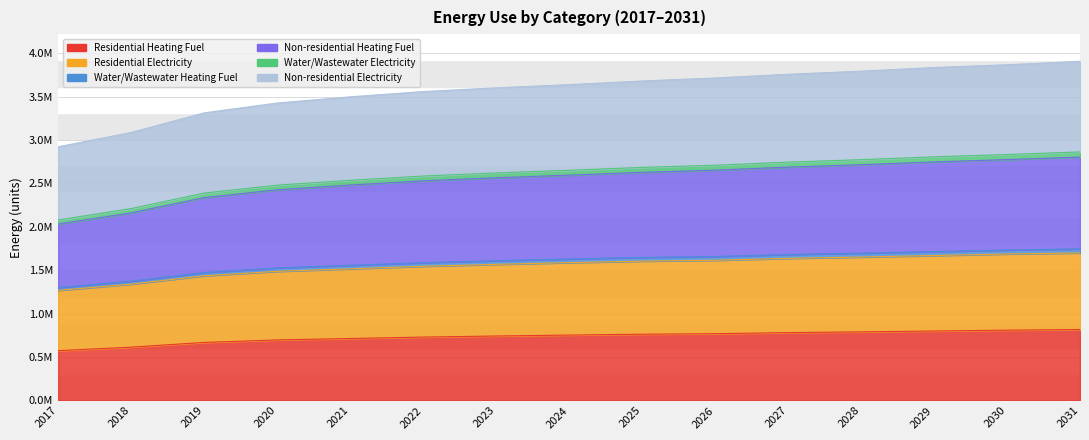

What are all the series names shown in the legend?

Residential Heating Fuel, Residential Electricity, Water/Wastewater Heating Fuel, Non-residential Heating Fuel, Water/Wastewater Electricity, Non-residential Electricity